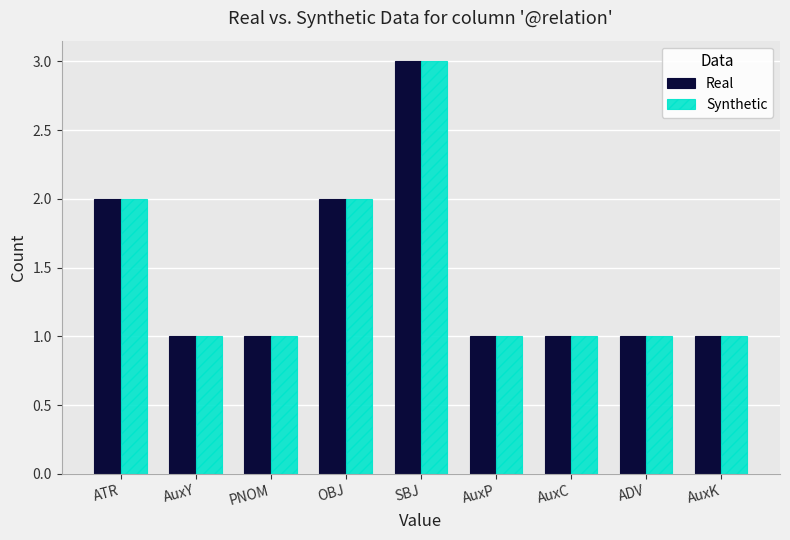

Read the Synthetic value at SBJ.

3